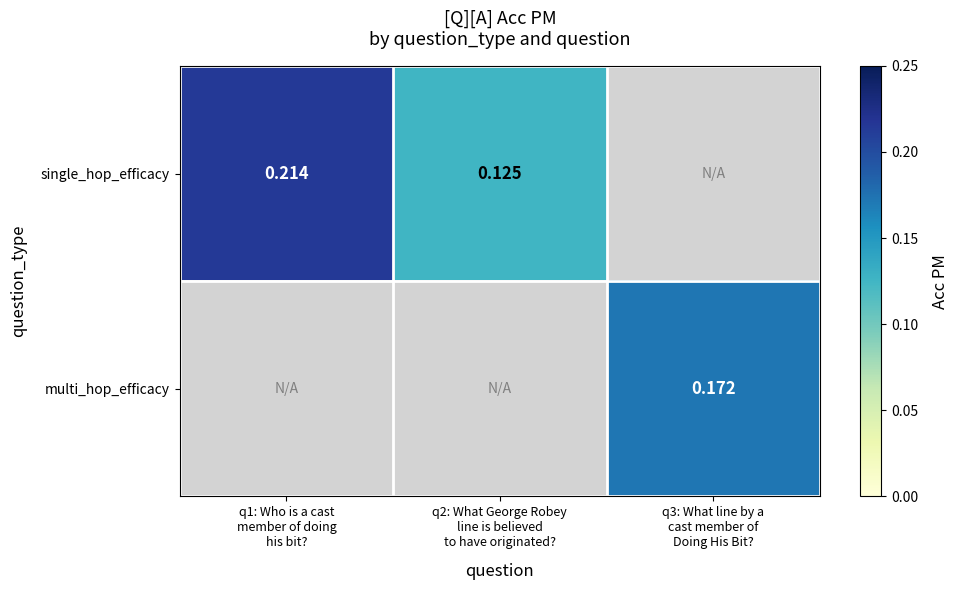

At how many categories does at least one series exceed 0?

3